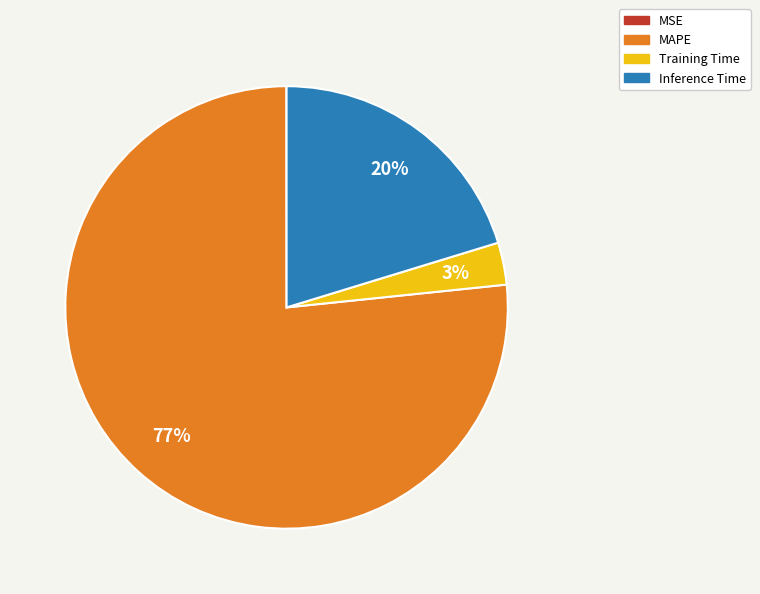

What percentage is the Training Time slice, to the nearest percent?

3%